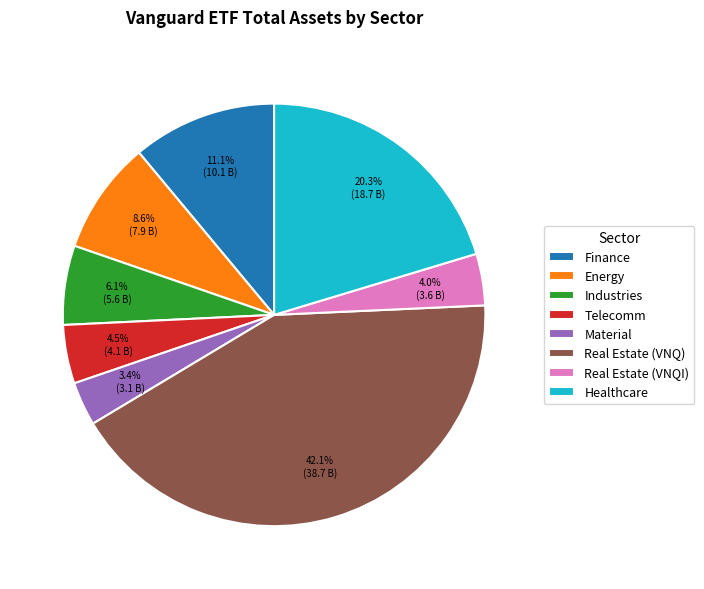

Between Telecomm and Healthcare, which is larger?

Healthcare